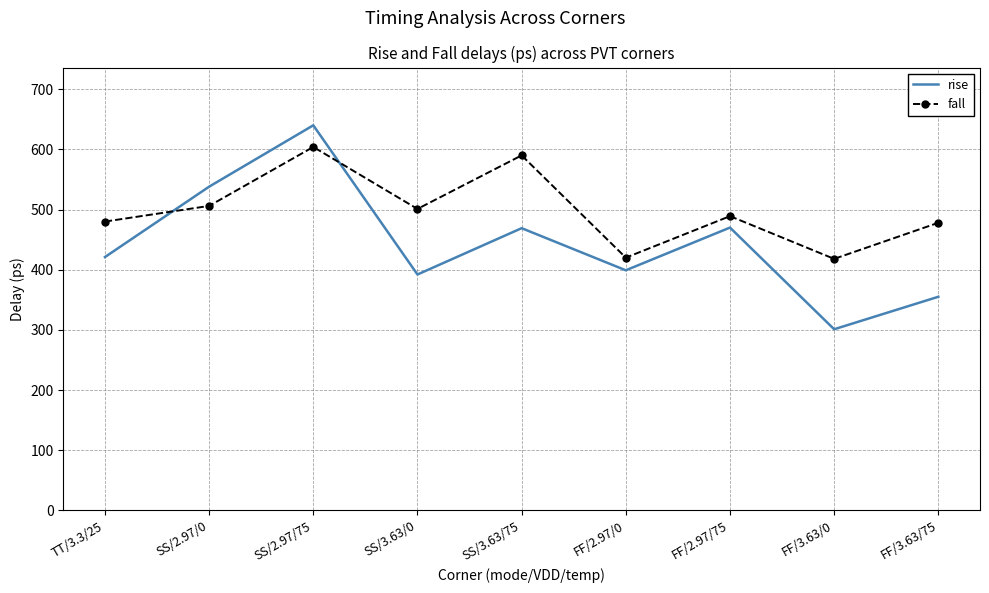

At SS/3.63/75, list the series in order from largest to smallest.

fall, rise